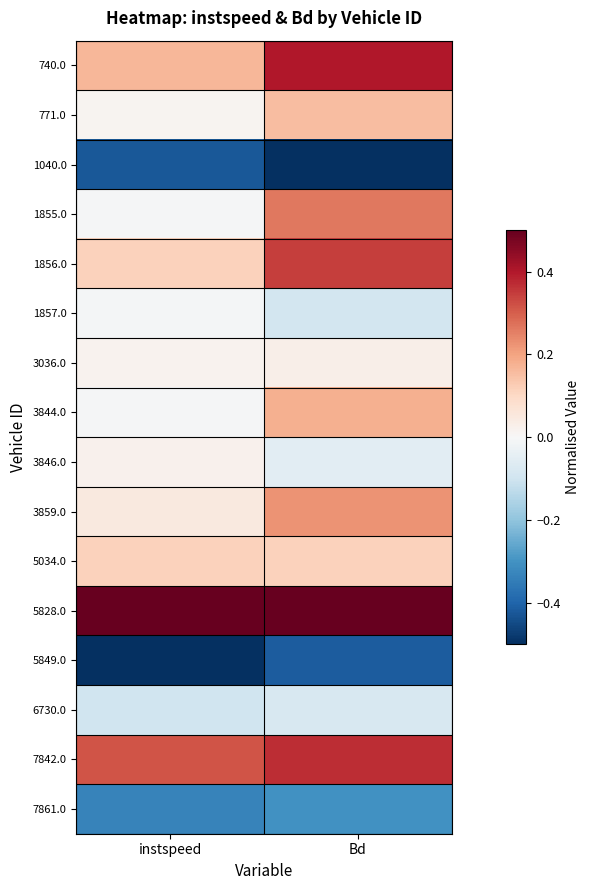

Reading left to right, transcribe all the data shown in this chart.

740.0: instspeed=0.2	Bd=0.4
771.0: instspeed=0.0	Bd=0.2
1040.0: instspeed=-0.4	Bd=-0.5
1855.0: instspeed=-0.0	Bd=0.3
1856.0: instspeed=0.1	Bd=0.3
1857.0: instspeed=-0.0	Bd=-0.1
3036.0: instspeed=0.0	Bd=0.0
3844.0: instspeed=-0.0	Bd=0.2
3846.0: instspeed=0.0	Bd=-0.1
3859.0: instspeed=0.0	Bd=0.2
5034.0: instspeed=0.1	Bd=0.1
5828.0: instspeed=0.5	Bd=0.5
5849.0: instspeed=-0.5	Bd=-0.4
6730.0: instspeed=-0.1	Bd=-0.1
7842.0: instspeed=0.3	Bd=0.4
7861.0: instspeed=-0.3	Bd=-0.3